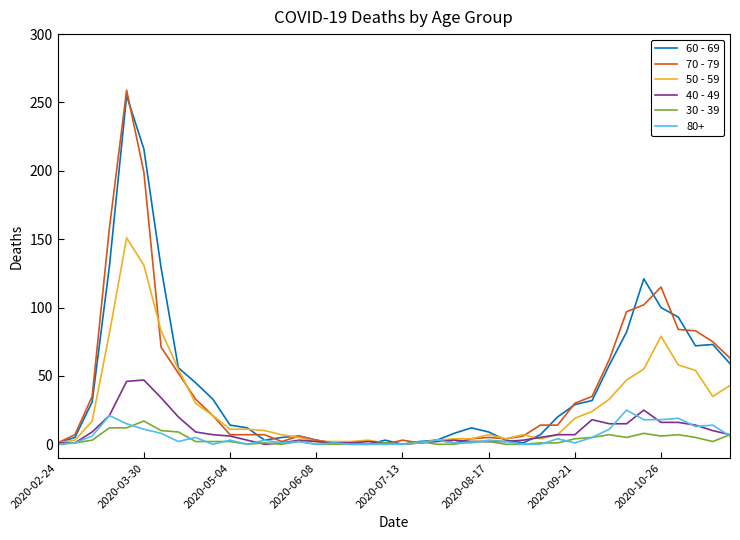

Which series has the largest range (max minus min)?

70 - 79